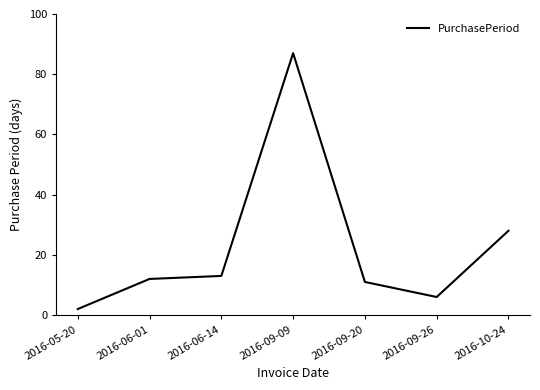

Is it true that the value at 2016-09-09 is 87?

True